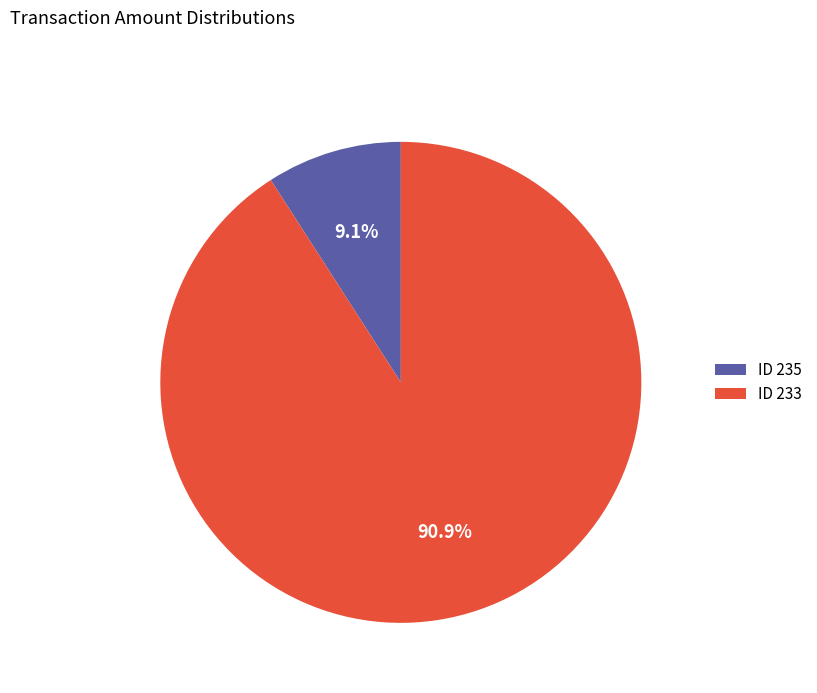

Do ID 233 and ID 235 together represent more than half of the pie?

Yes